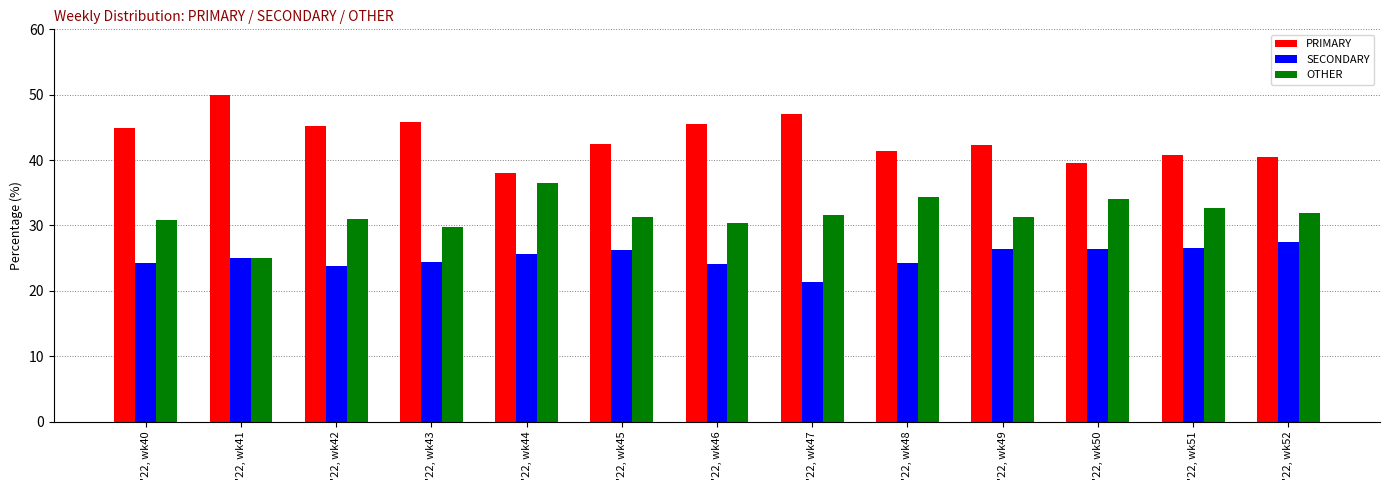

What are all the series names shown in the legend?

PRIMARY, SECONDARY, OTHER